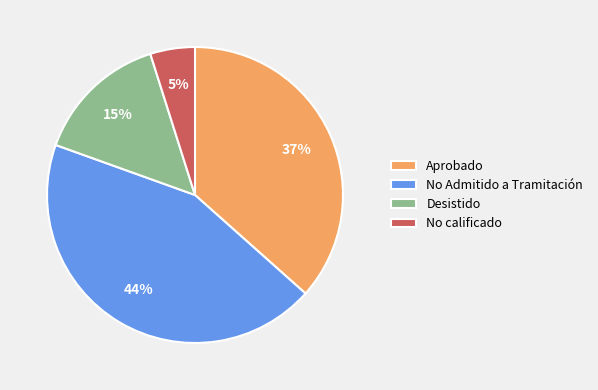

What is the largest slice in the pie chart?

No Admitido a Tramitación